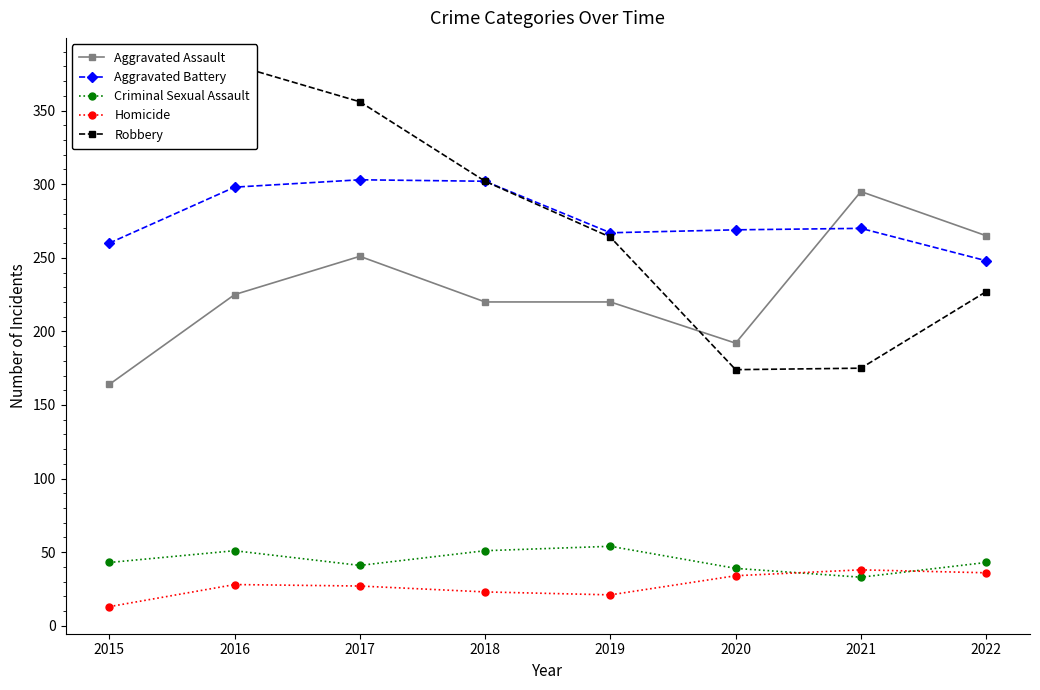

What is the greatest value displayed?

381